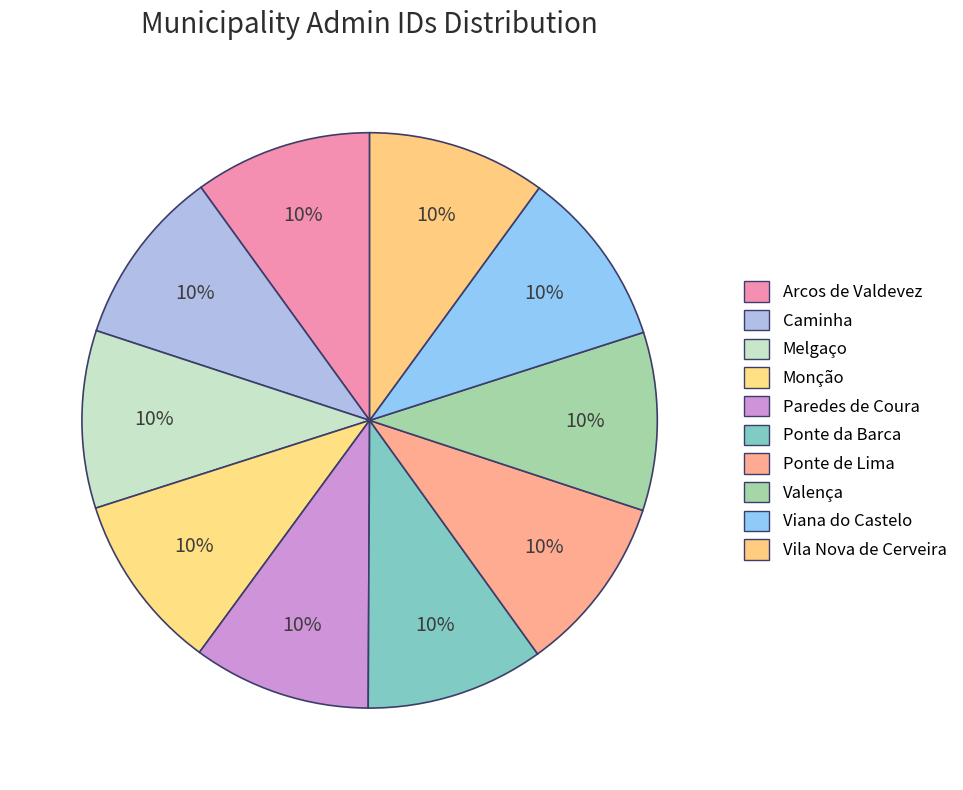

Which category has the biggest portion of the pie?

Vila Nova de Cerveira